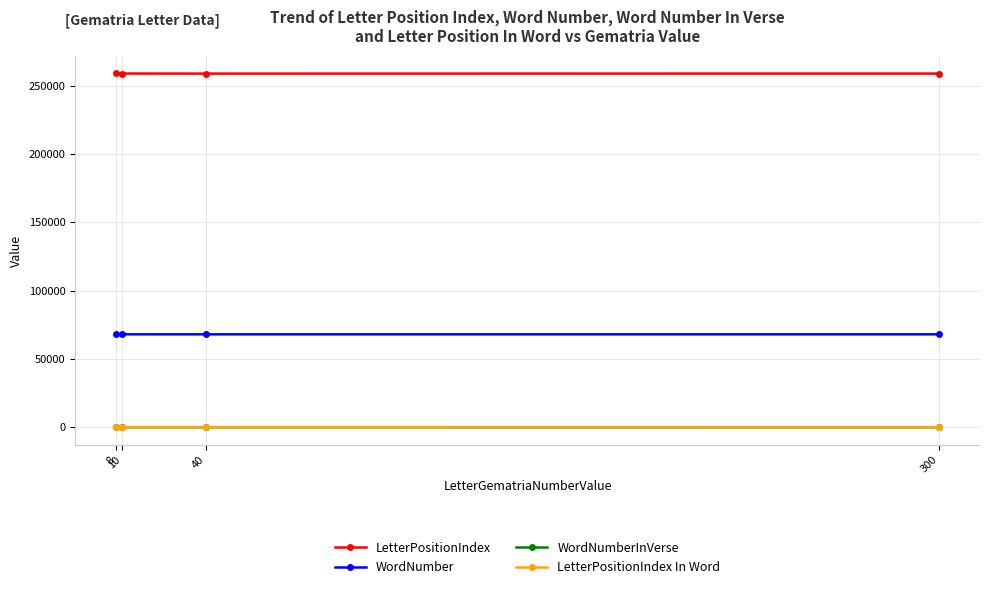

True or false: LetterPositionIndex and LetterPositionIndex In Word cross at least once.

False